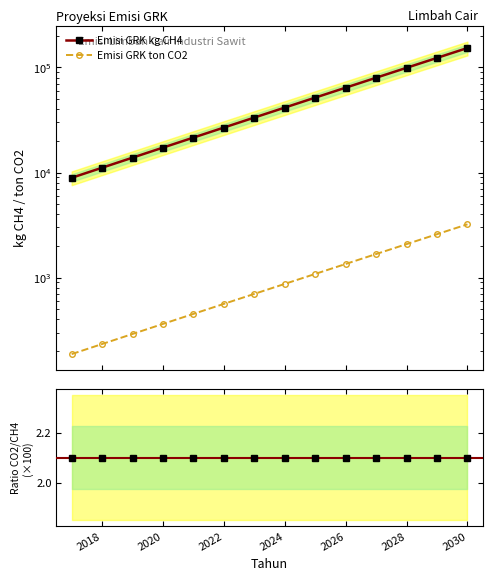

What is the sum of all Emisi GRK ton CO2 values?

15649.3